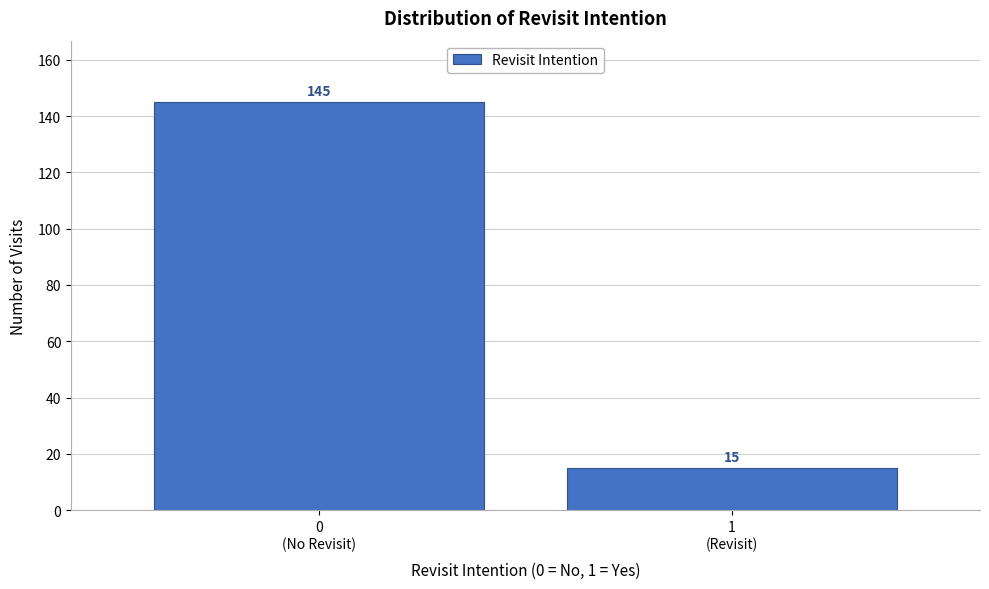

Reading left to right, transcribe all the data shown in this chart.

145	15